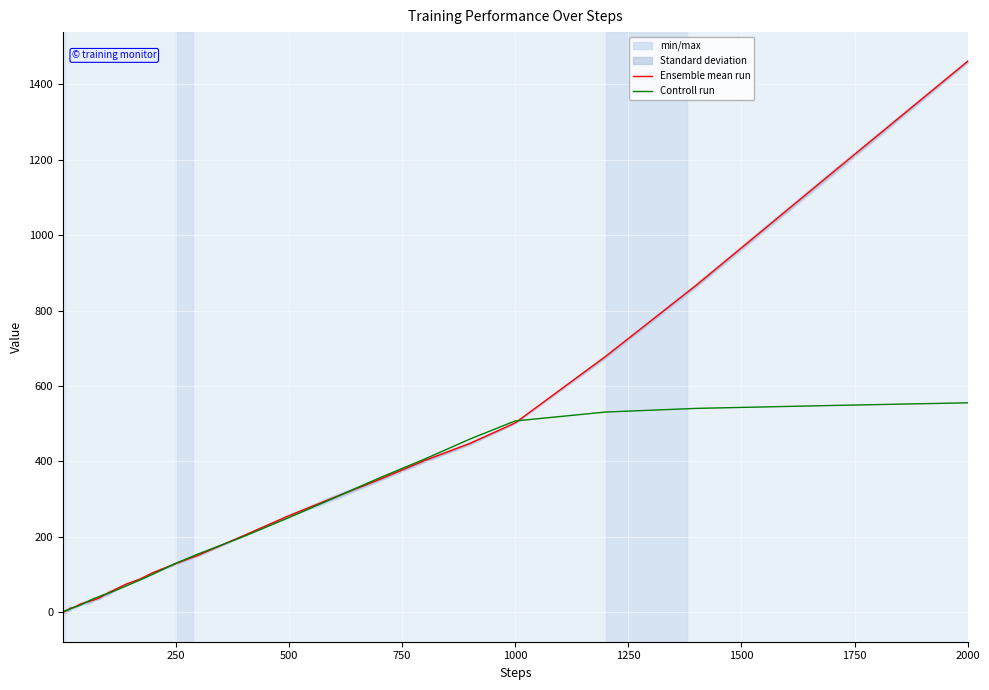

Which category has the highest value in the Ensemble mean run series?

2000